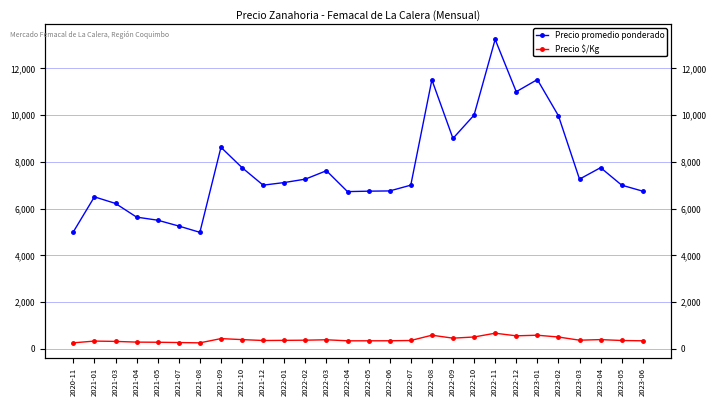

How many lines are shown in the chart?

2